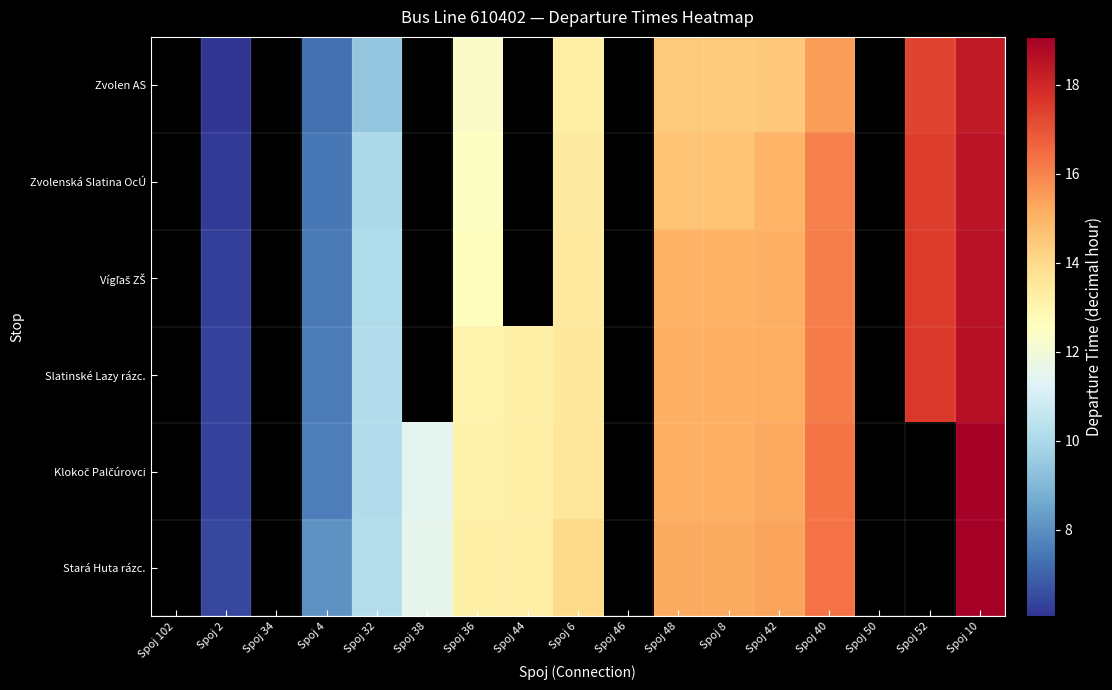

Which has a higher value, Spoj 44 or Spoj 34?

Spoj 34